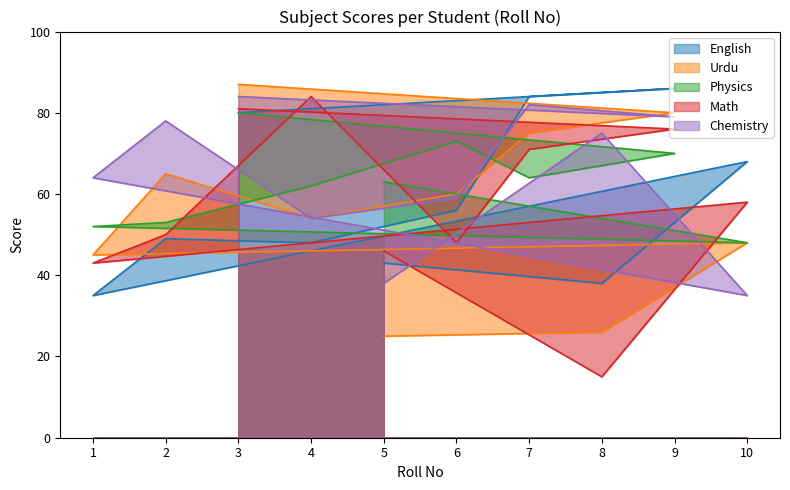

At how many categories does at least one series exceed 82?

4